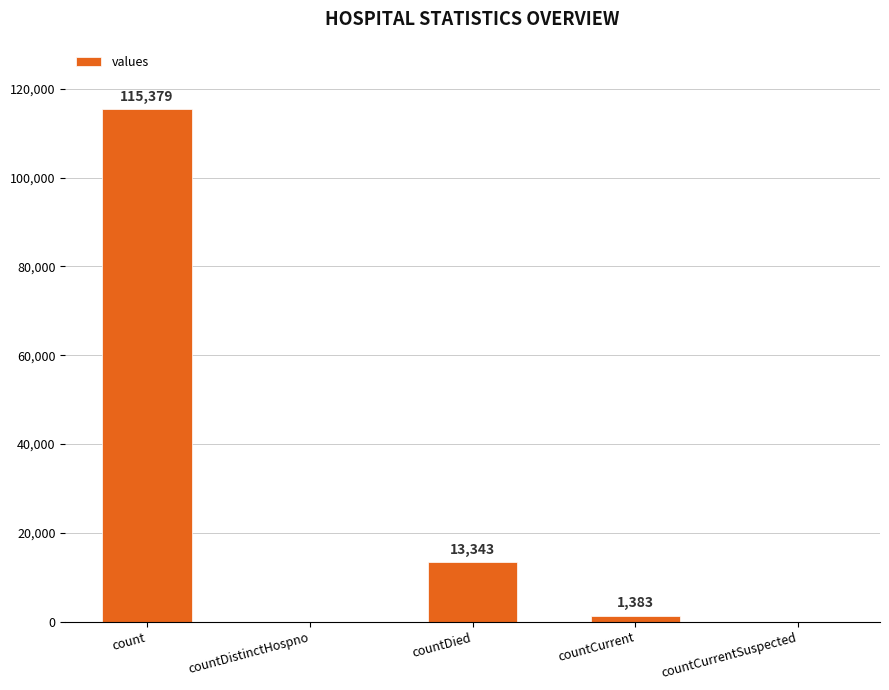

Read the value at countDied, to the nearest 10.

13340